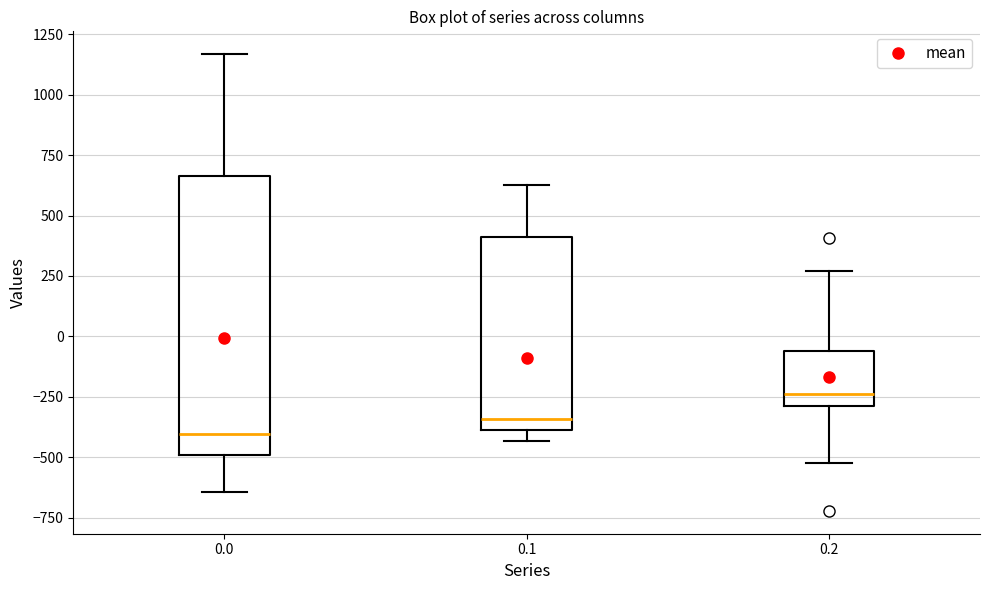

Which box's median line is the lowest?

0.0